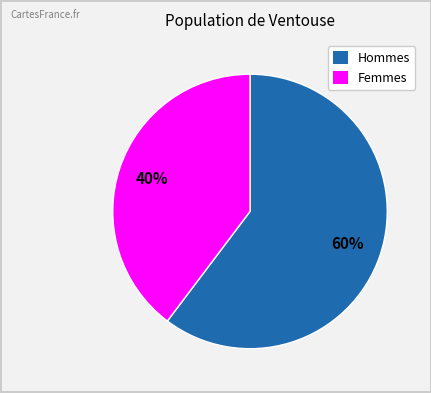

The Femmes slice represents 34% of the pie. True or false?

False